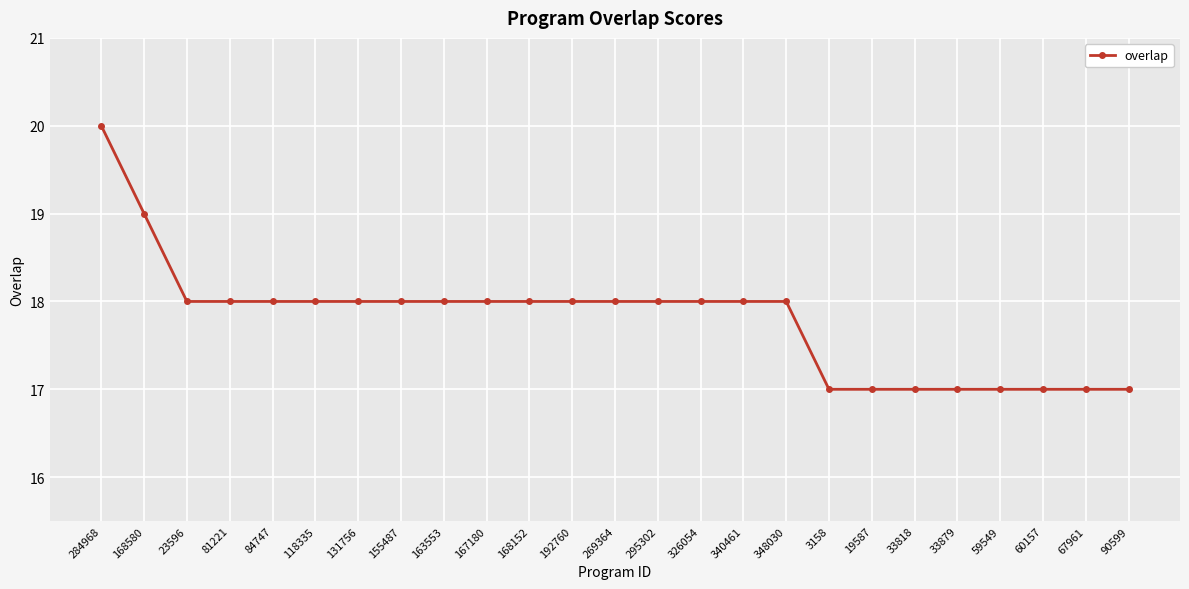

Reading right to left, what are all the values shown in this chart?

17	17	17	17	17	17	17	17	18	18	18	18	18	18	18	18	18	18	18	18	18	18	18	19	20